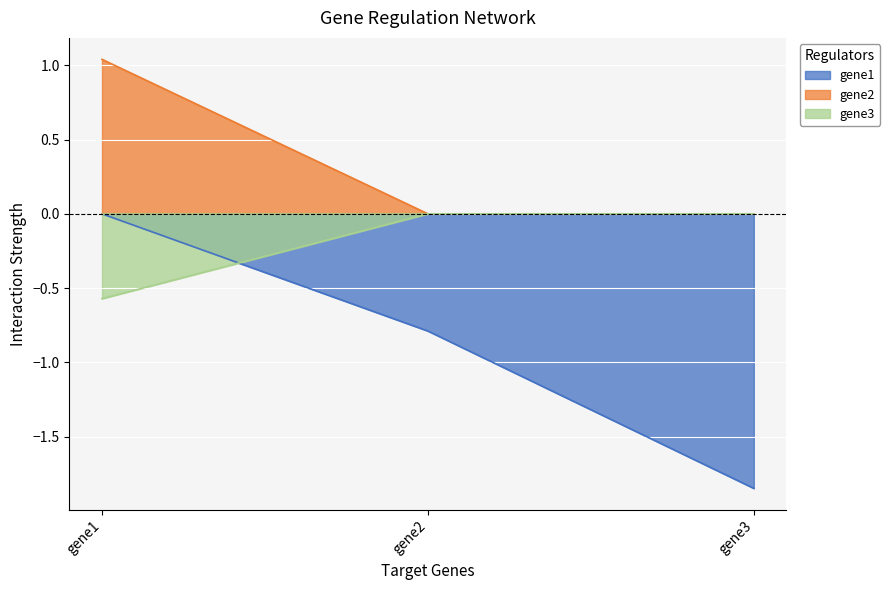

What is the minimum value shown in the chart?

-1.8